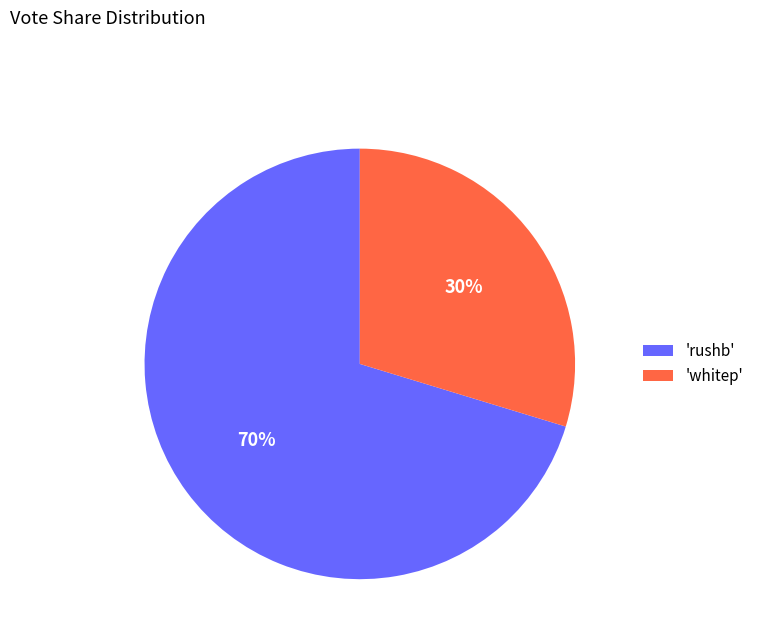

To the nearest percent, what is the combined percentage of 'whitep' and 'rushb'?

100%